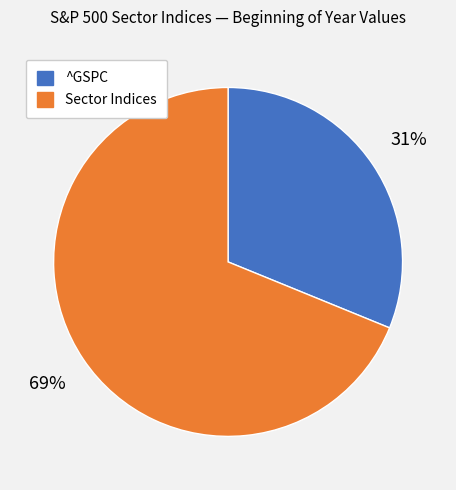

Is there a majority slice in this chart?

Yes